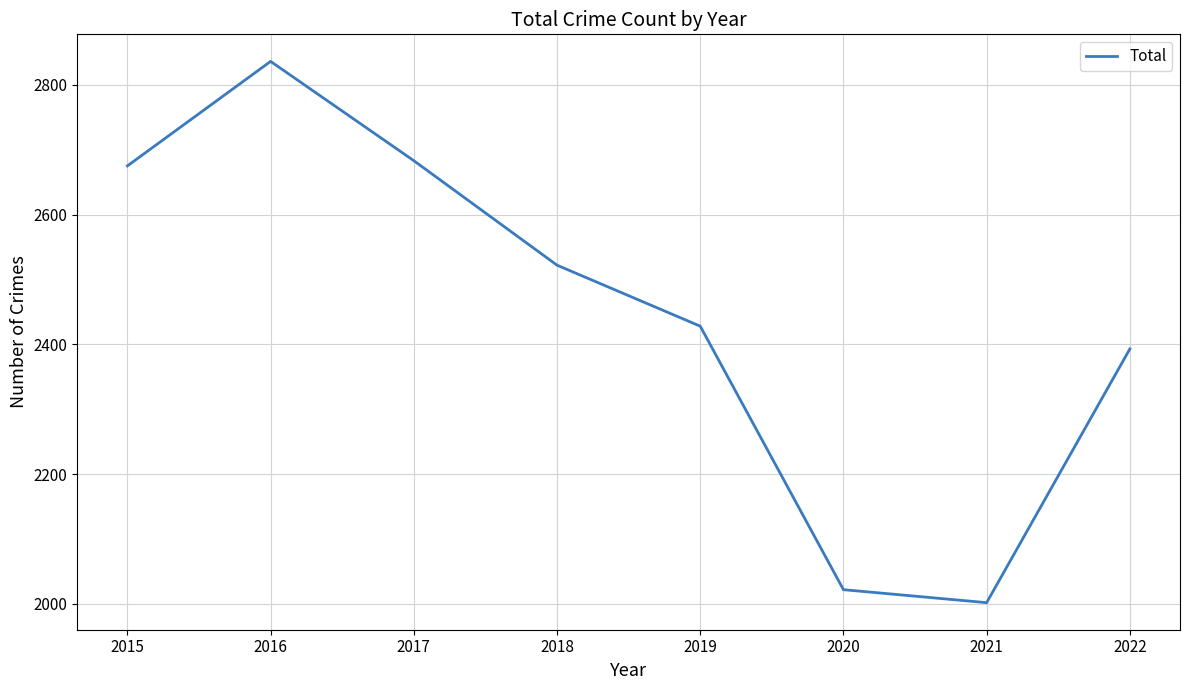

Approximately how many times larger is the value at 2021 compared to 2015?

0.7